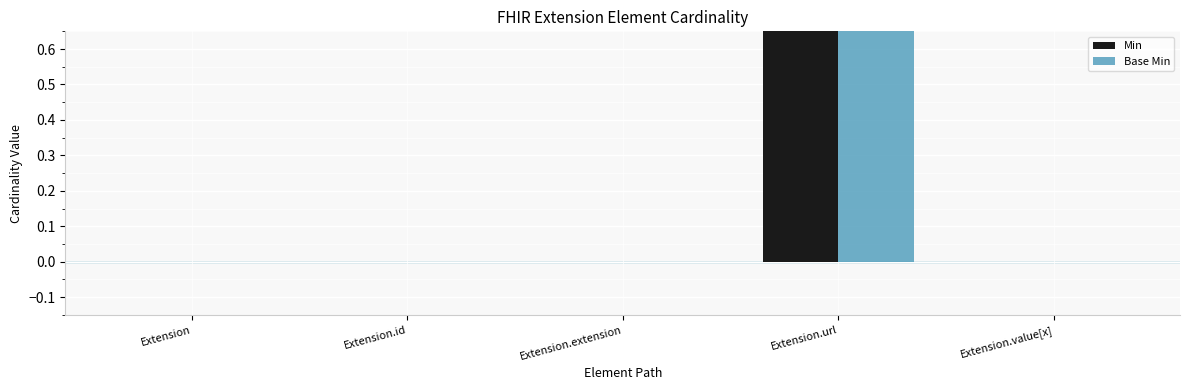

Reading left to right, what are all the values shown in this chart?

Min: Extension=0	Extension.id=0	Extension.extension=0	Extension.url=1	Extension.value[x]=0
Base Min: Extension=0	Extension.id=0	Extension.extension=0	Extension.url=1	Extension.value[x]=0